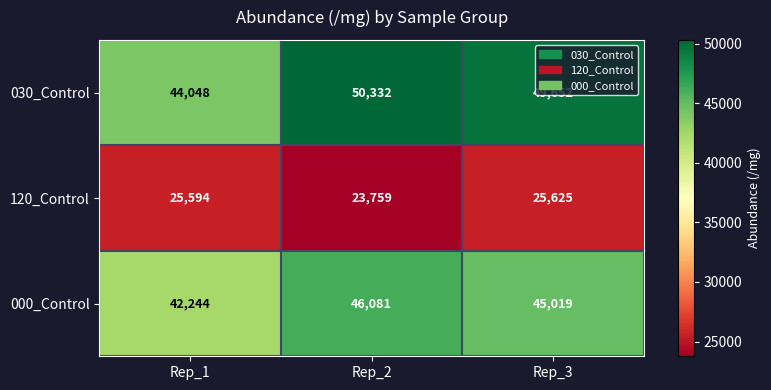

True or false: 120_Control has a value of 23759 at Rep_2.

True